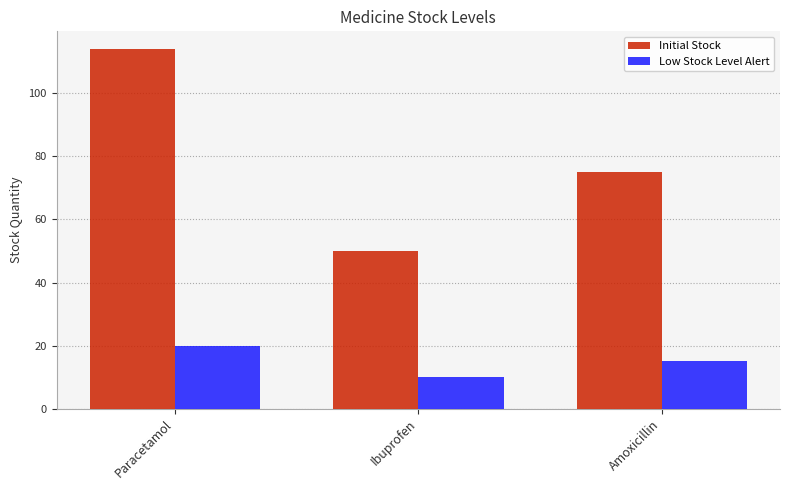

What is the difference between the Initial Stock values at Ibuprofen and Amoxicillin?

25